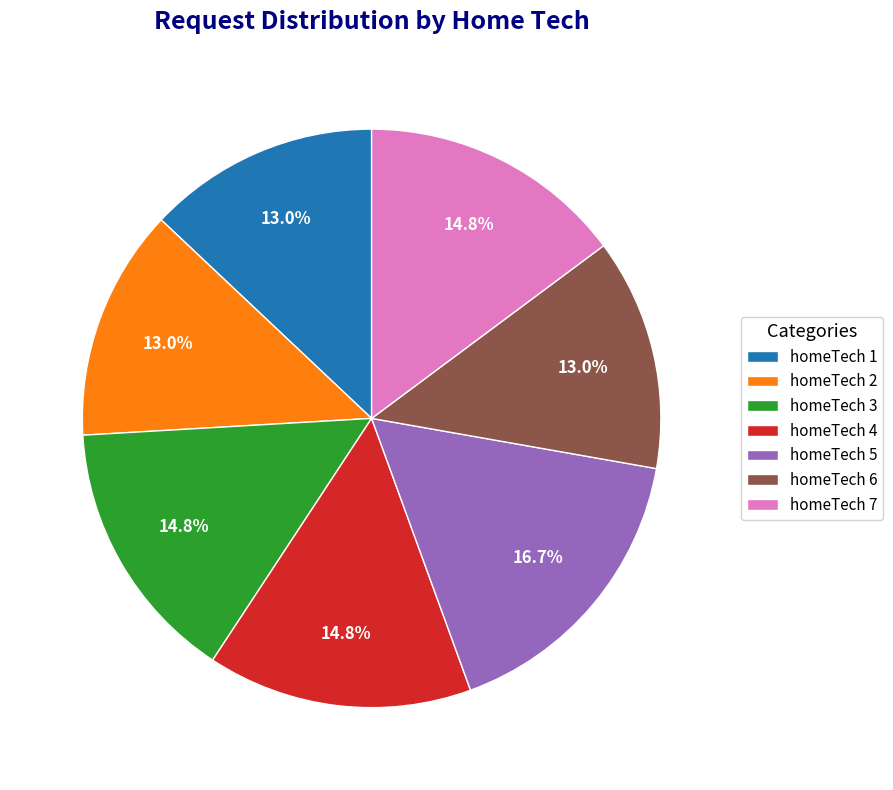

What is the ratio of the value at homeTech 7 to the value at homeTech 5?

0.9